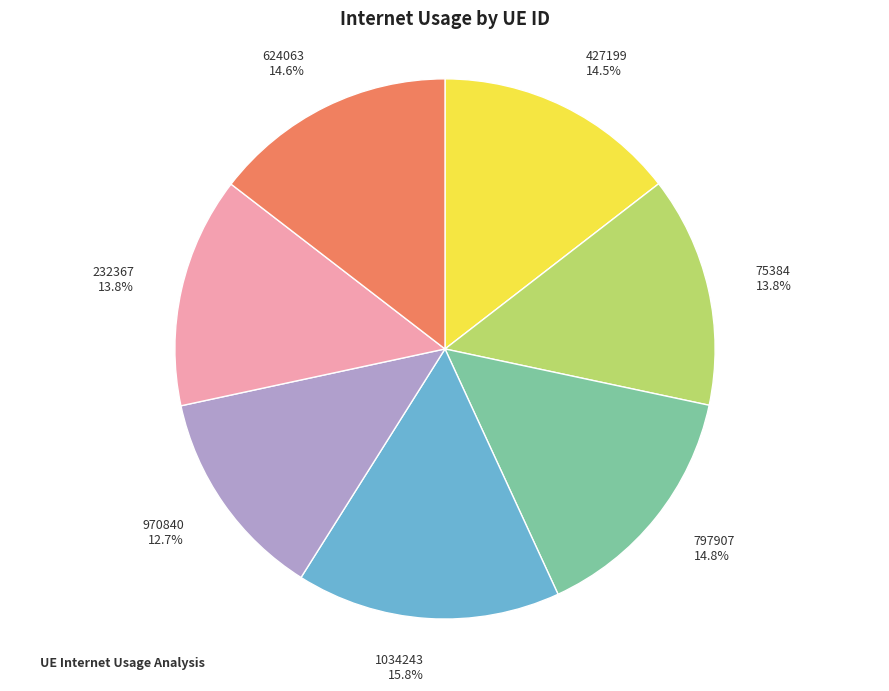

Does any single category account for the majority?

No